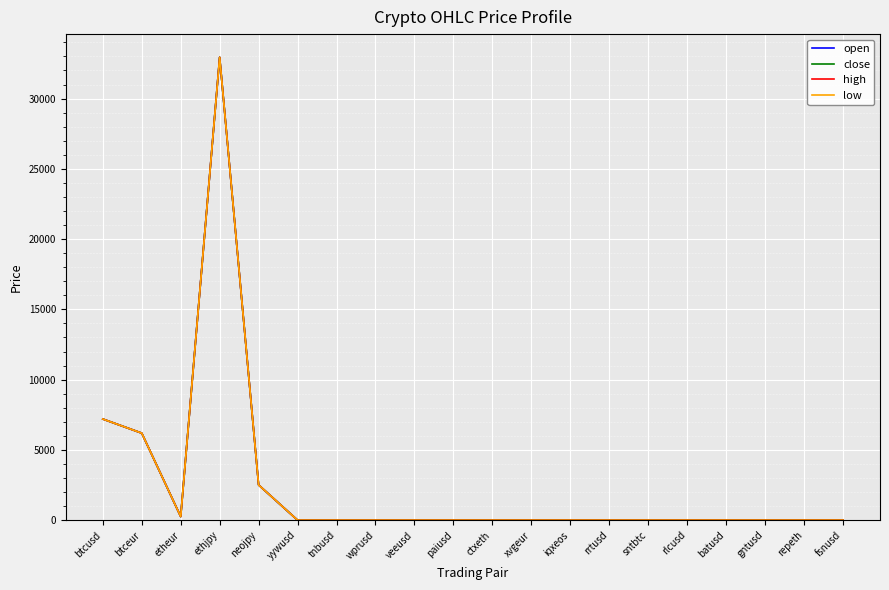

Is it true that high equals 2506.4 at neojpy?

True